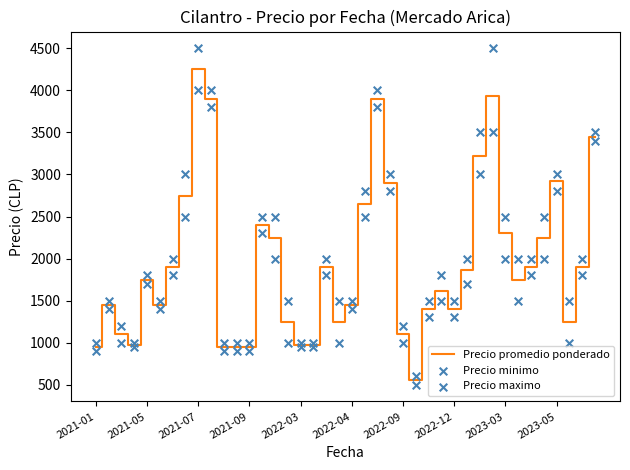

At which category is the sum across all series the highest?

2021-07